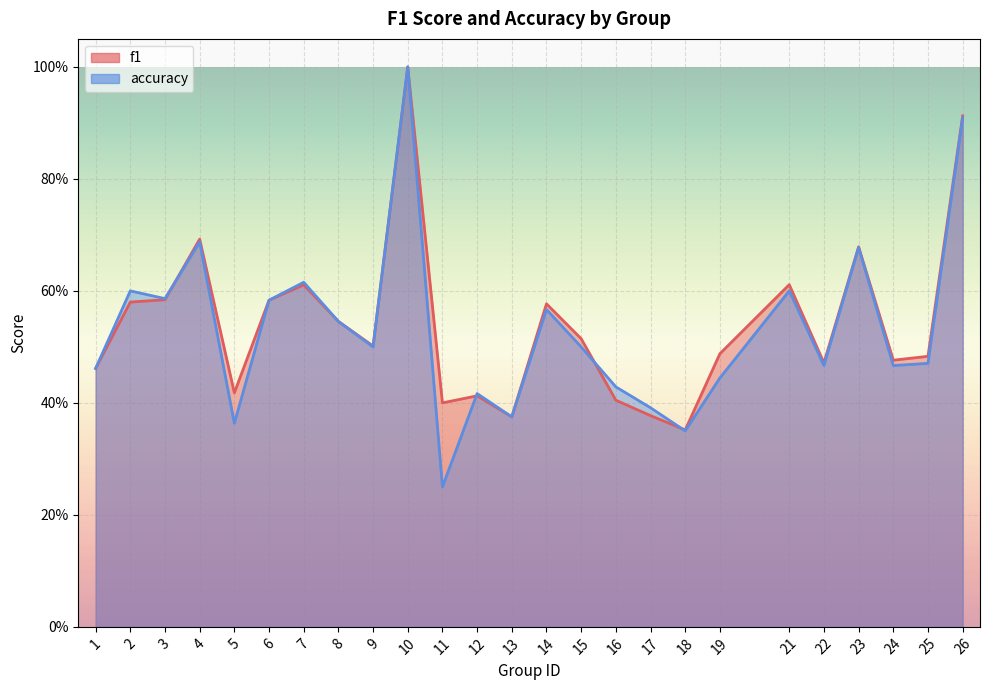

How many lines are shown in the chart?

2